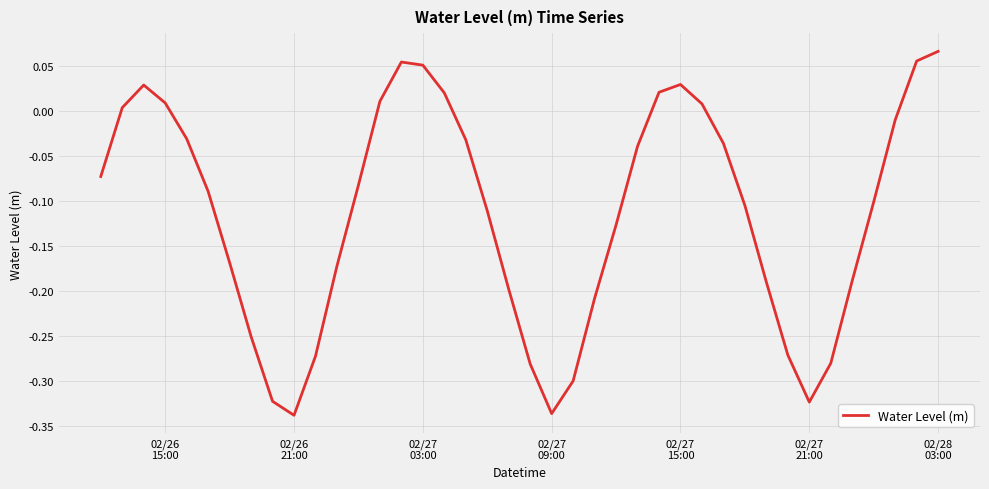

What is the difference between the maximum and minimum values?

0.4